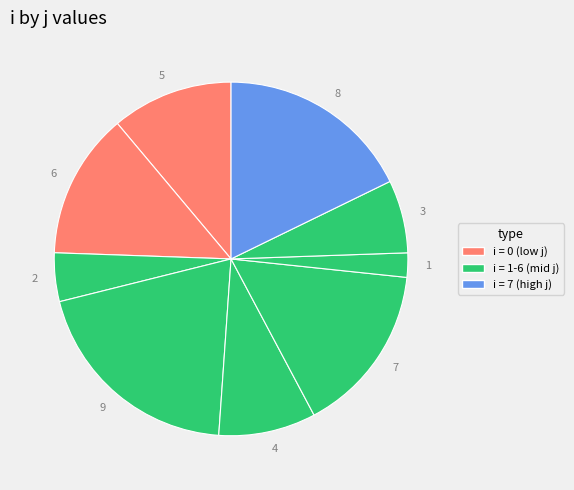

Is there a majority slice in this chart?

No